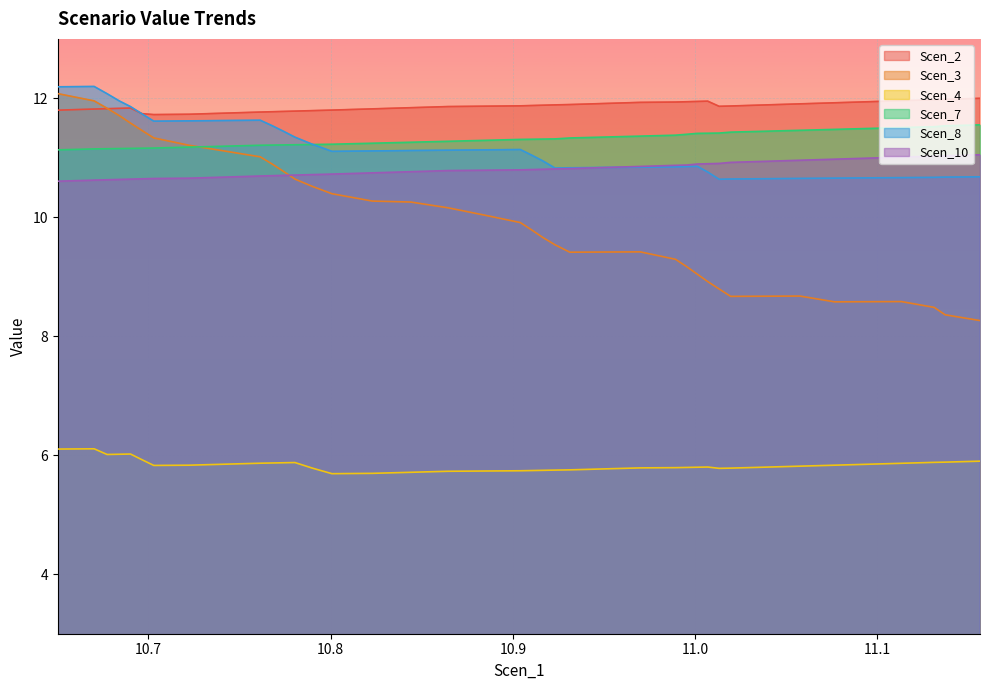

What is the difference between the maximum and minimum values in the Scen_10 series?

0.4